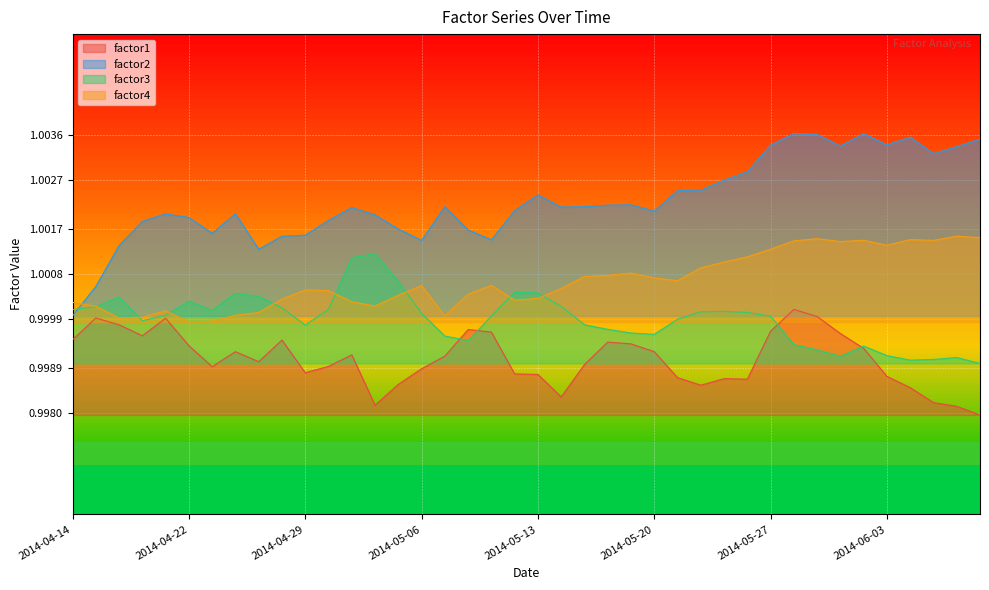

The value of factor1 at 2014-06-04 is 0.5. True or false?

False